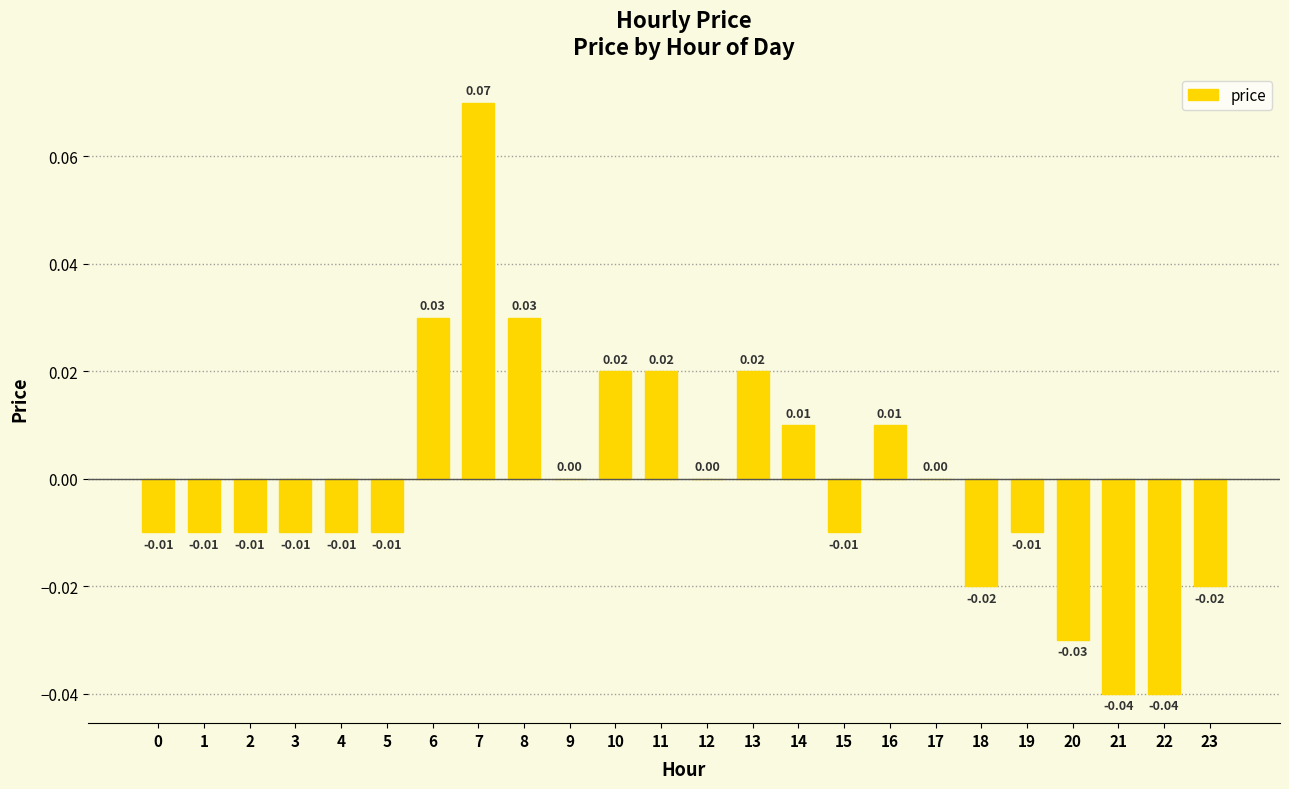

Between 5 and 14, which is larger?

14